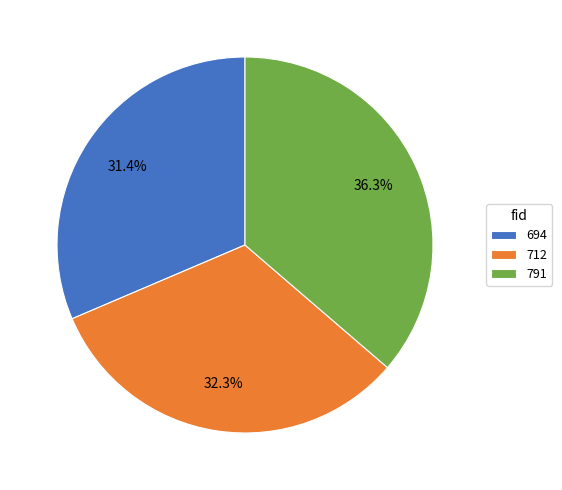

Count the number of slices in the pie.

3